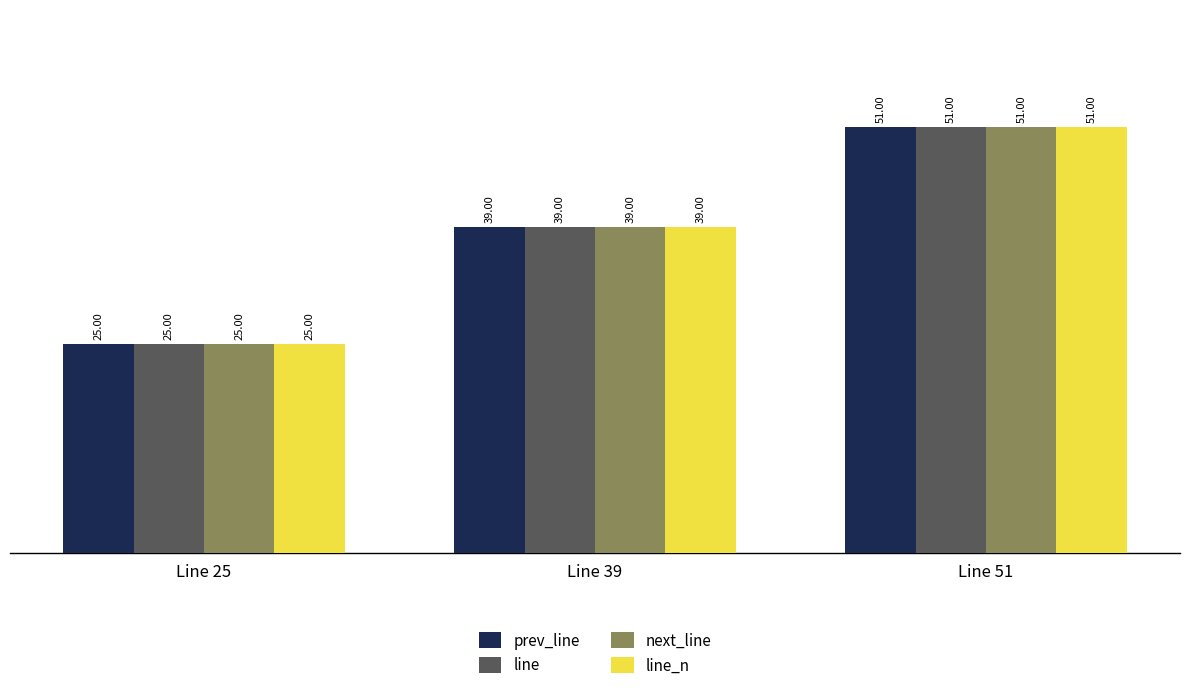

Rank the categories by prev_line value from highest to lowest.

Line 51, Line 39, Line 25